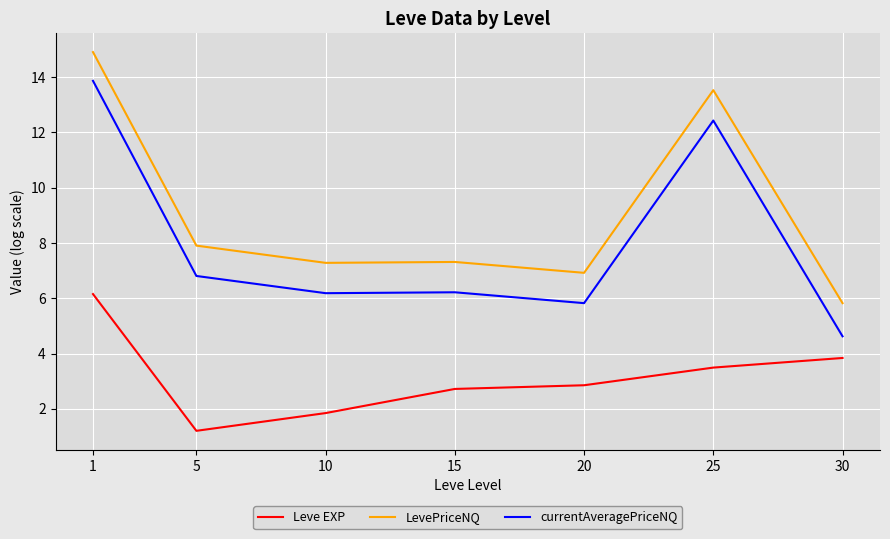

True or false: Leve EXP and LevePriceNQ cross at least once.

False